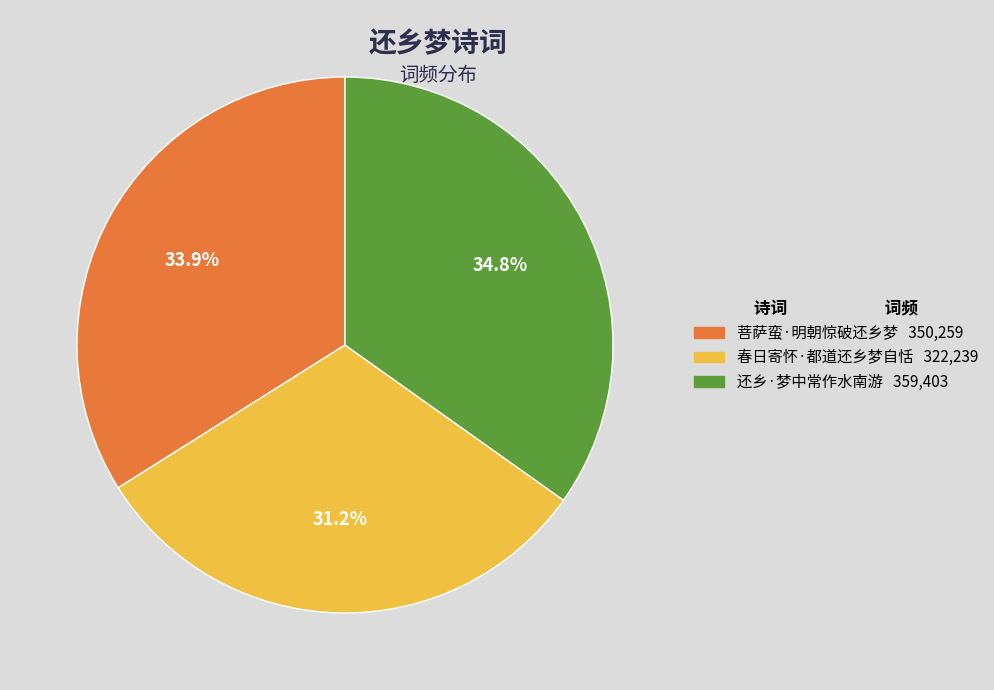

To the nearest percent, what is the difference between the 春日寄怀·都道还乡梦自恬 and 菩萨蛮·明朝惊破还乡梦 slice percentages?

3%